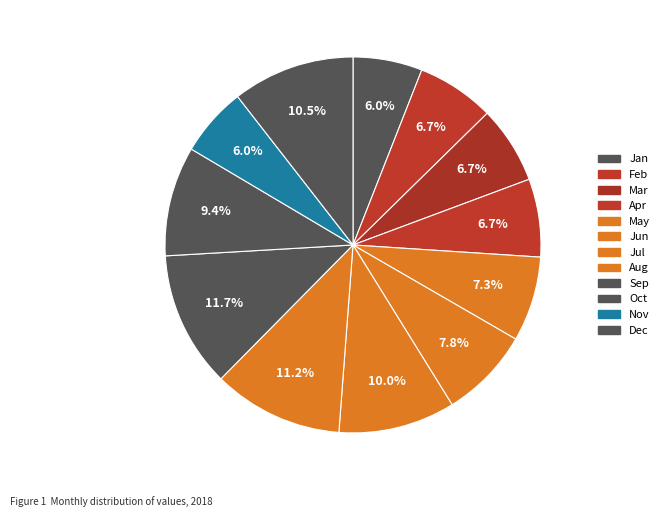

To the nearest percent, what is the average slice percentage?

8%